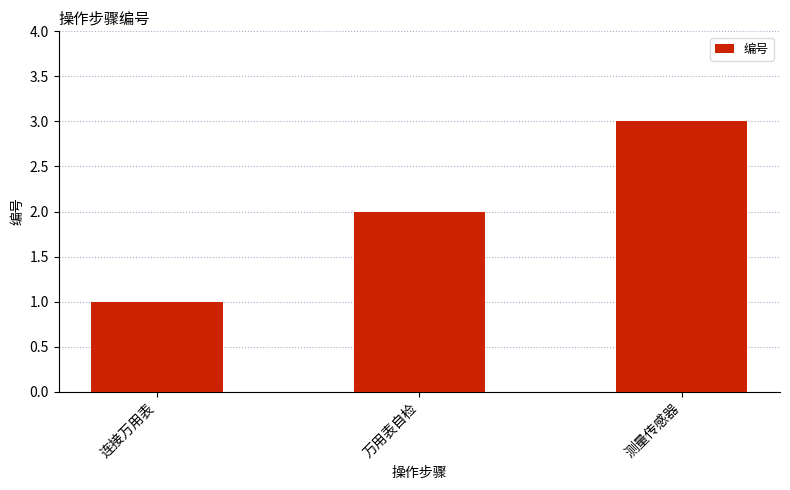

What is the label of the 1st bar from the left?

连接万用表